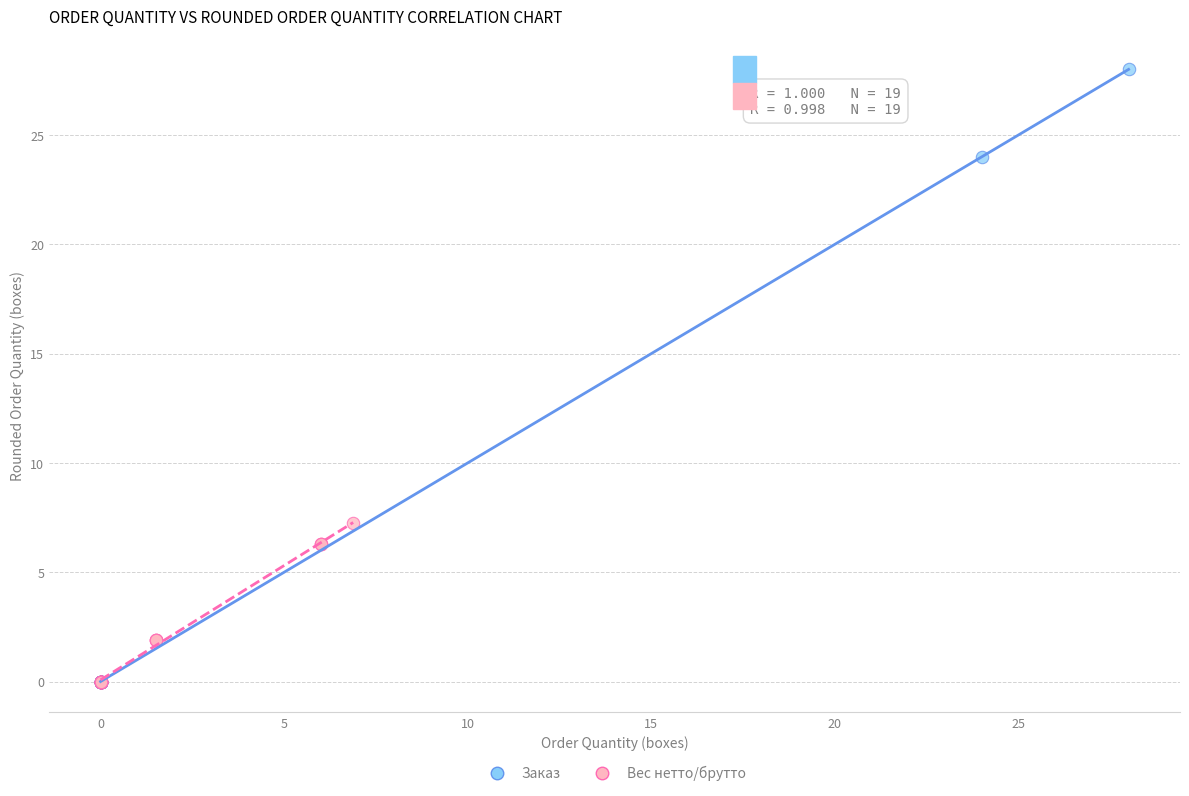

Which series has the widest spread of Y values?

Заказ